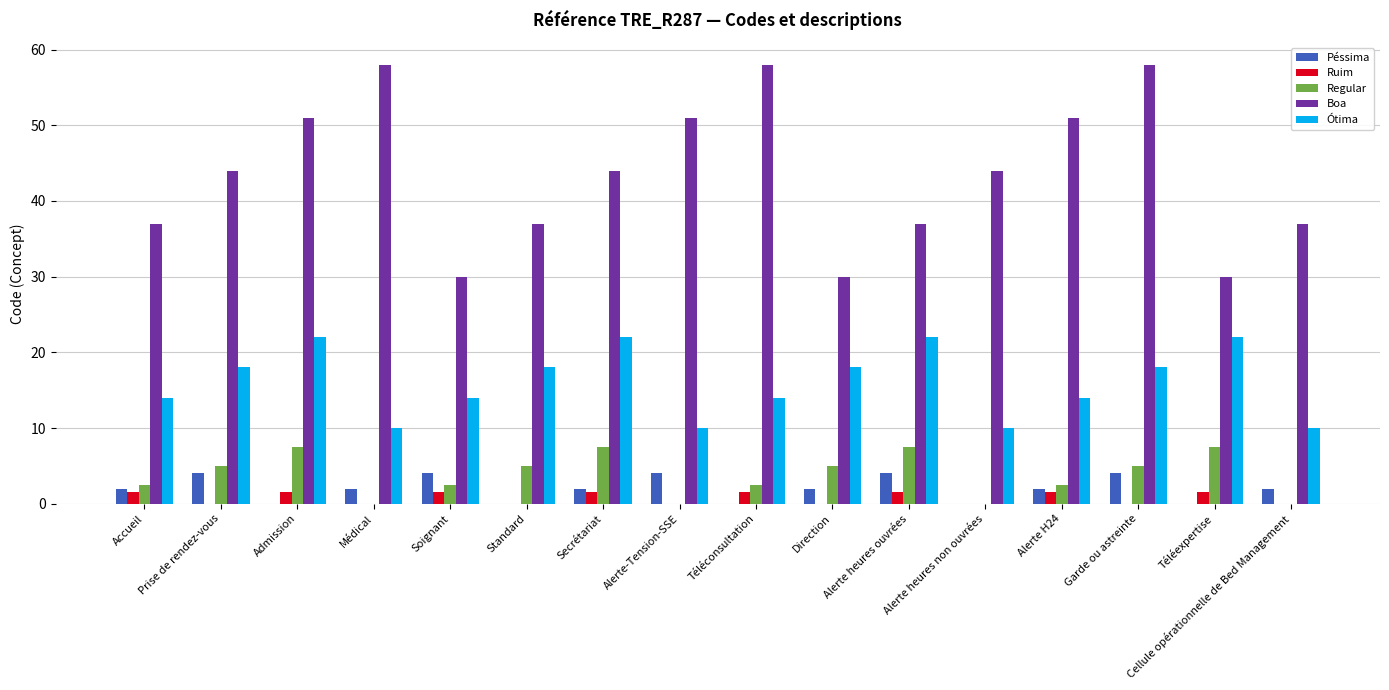

Which series has the largest total across all categories?

Boa